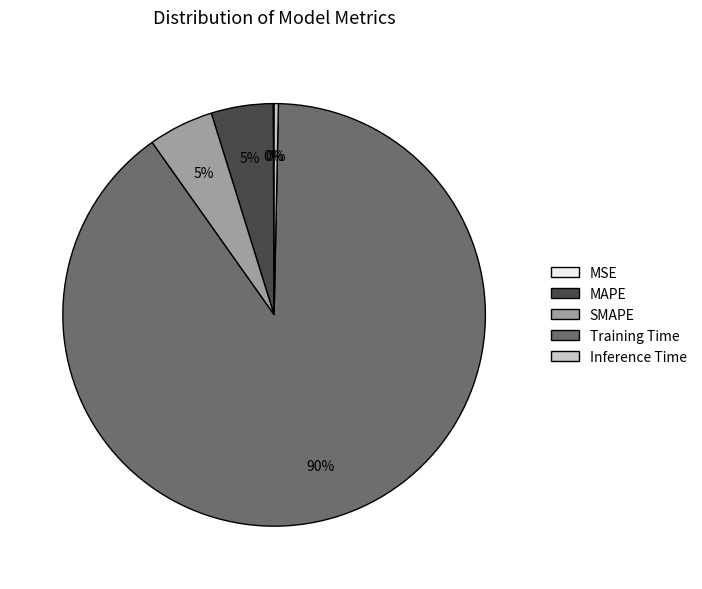

To the nearest percent, what is the combined percentage of Training Time and SMAPE?

95%